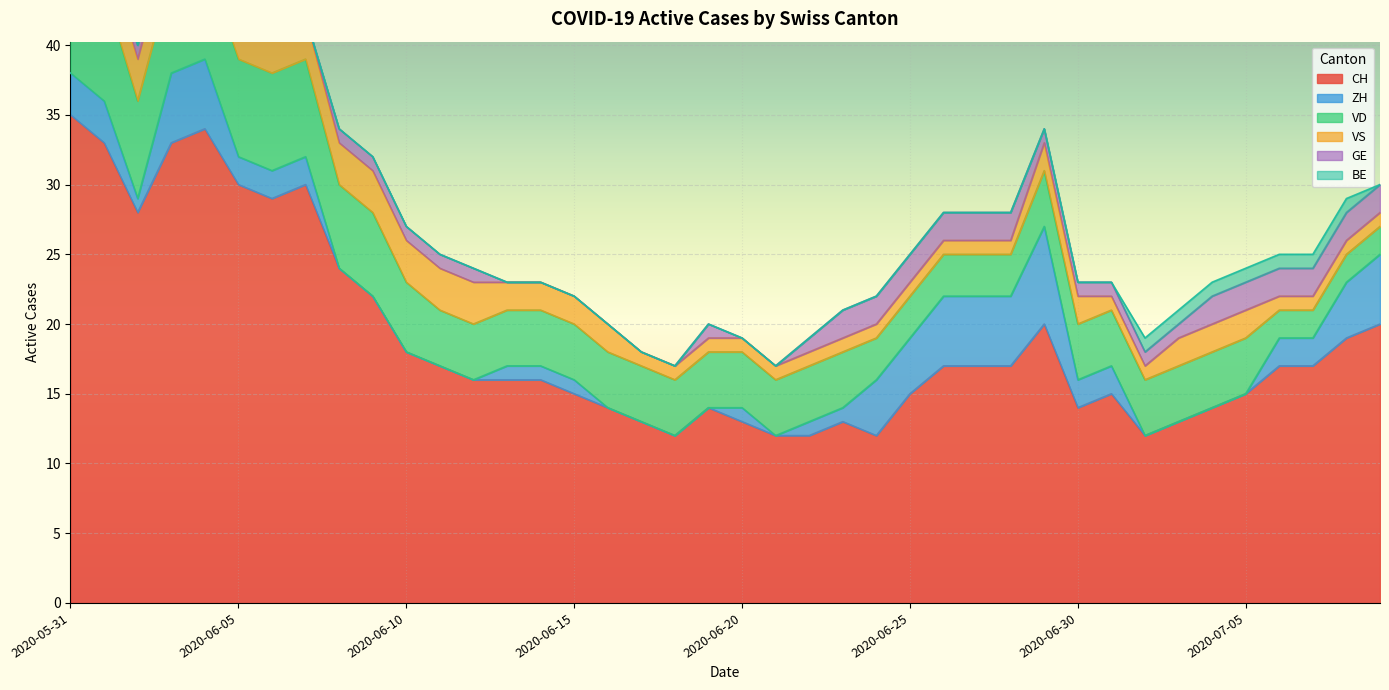

How many intersections are there between VD and ZH?

2